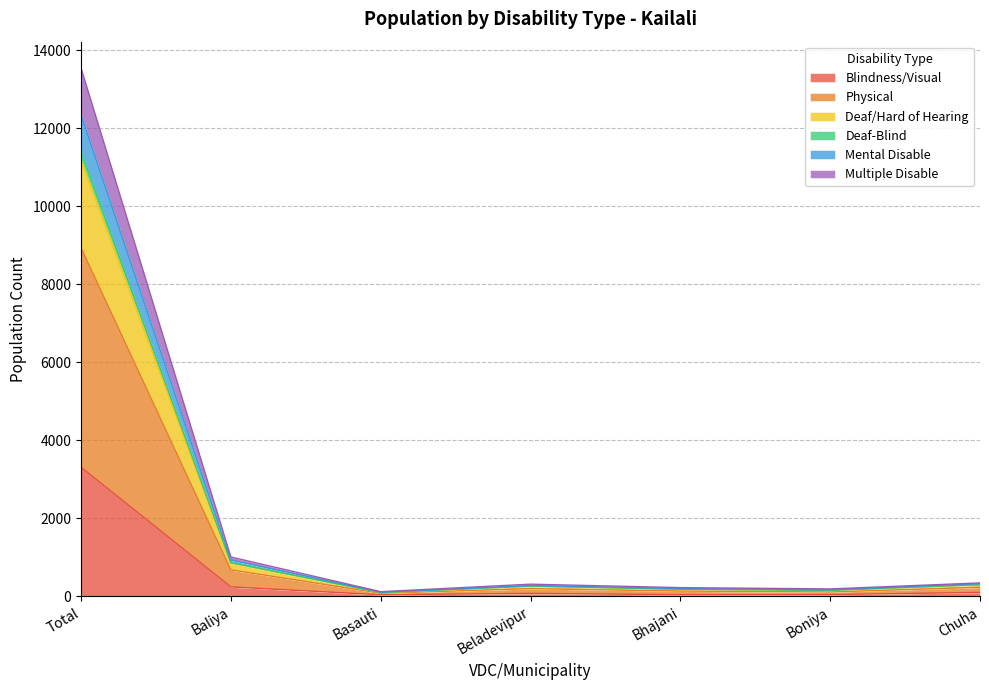

True or false: Physical and Mental Disable cross at least once.

False